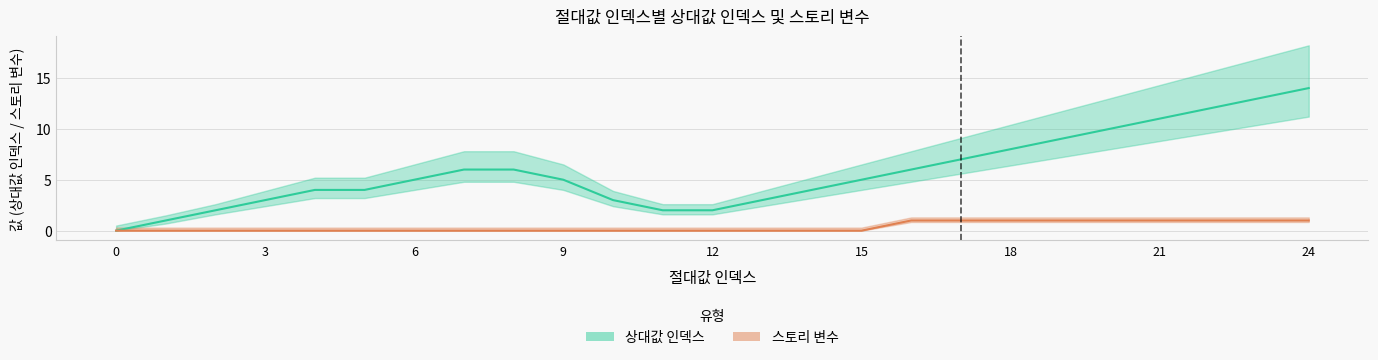

List the series in order of their peak value, lowest first.

스토리 변수, 상대값 인덱스